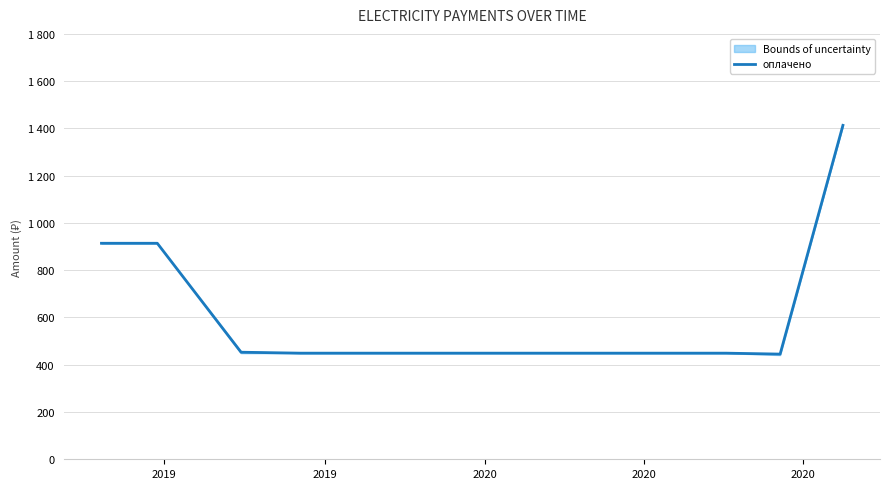

Count the number of data series in this chart.

1